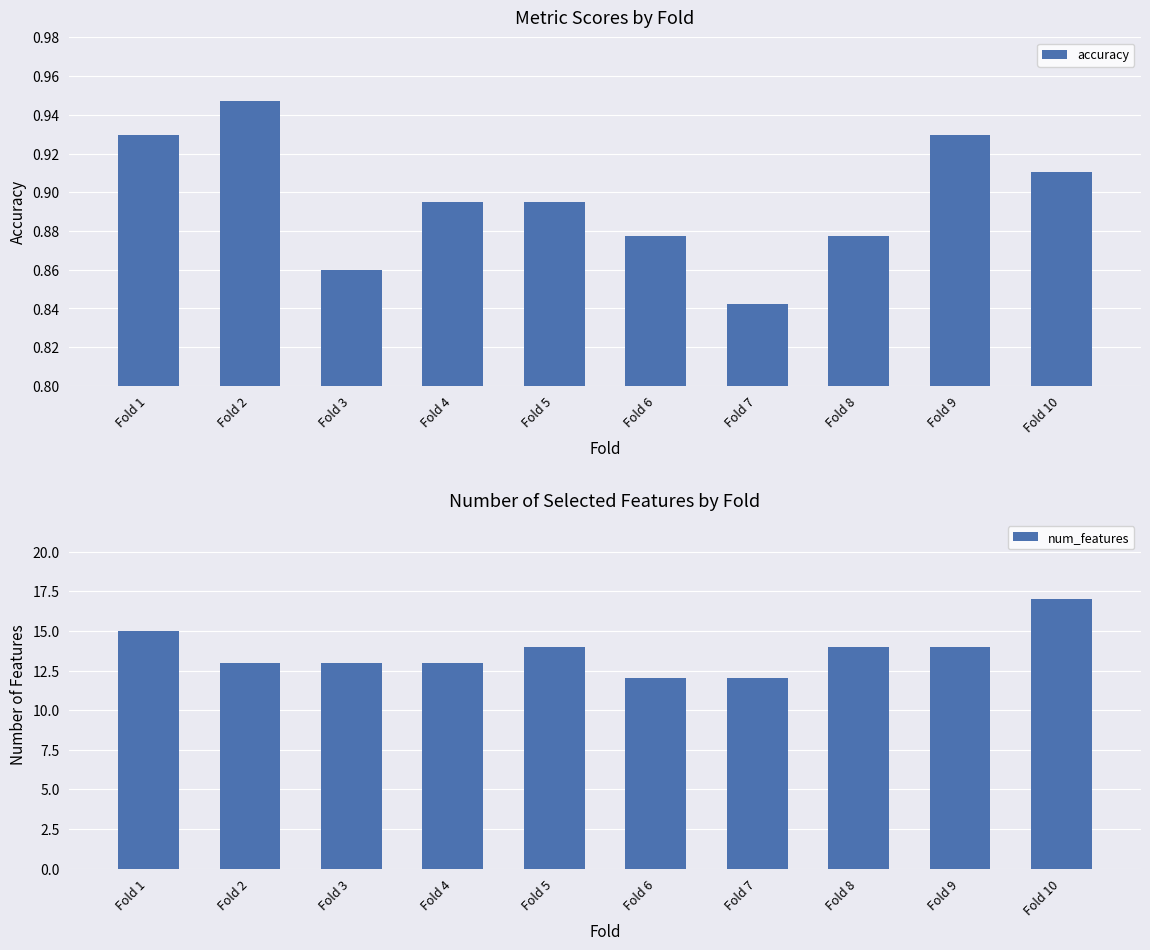

At how many categories does at least one series exceed 12?

8